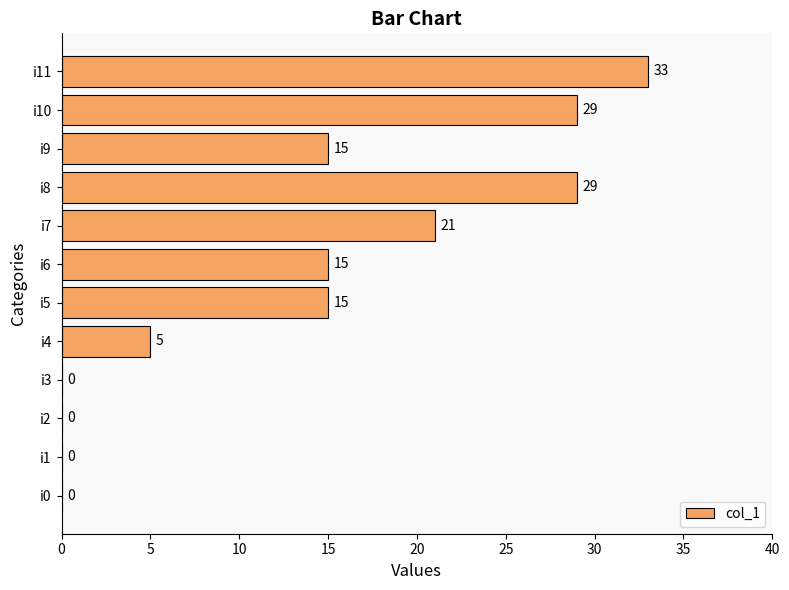

The chart shows a value of 43 at i8. True or false?

False